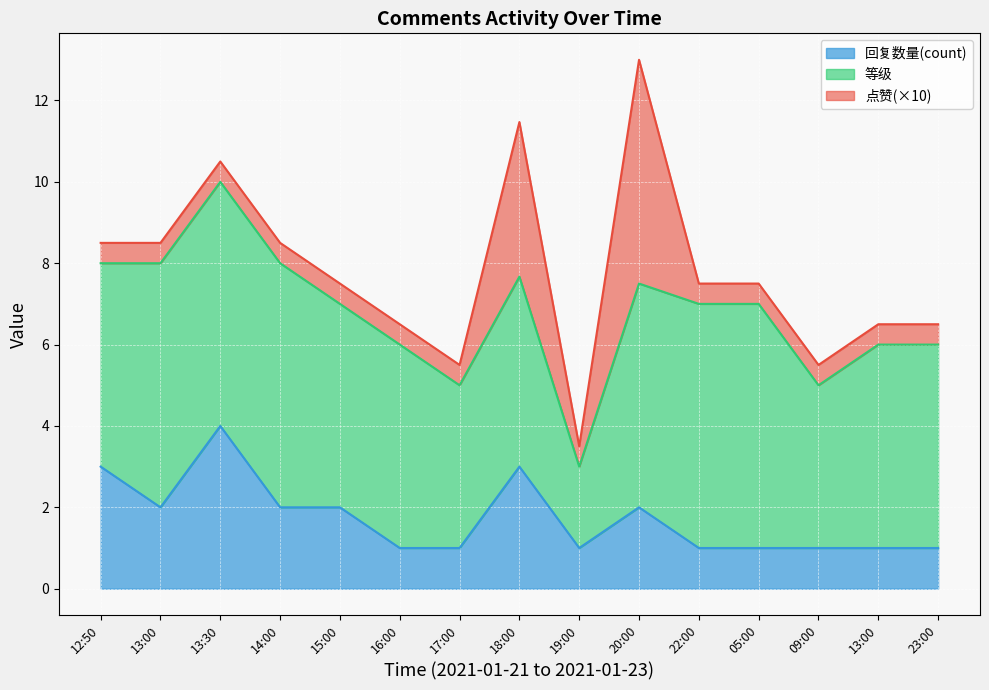

What are all the series names shown in the legend?

回复数量(count), 等级, 点赞(×10)